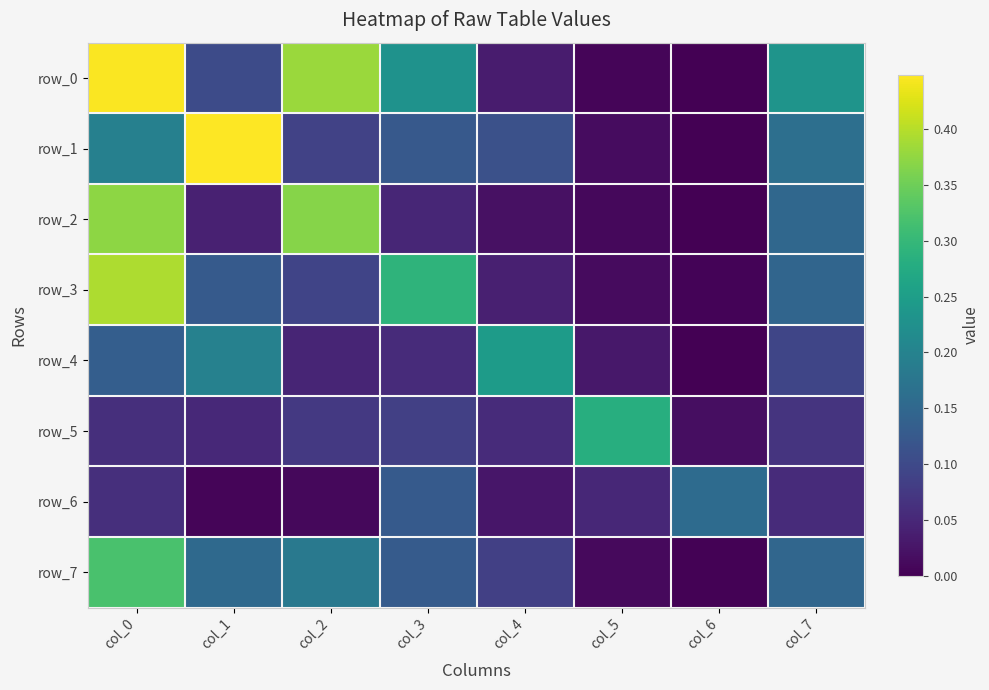

At how many categories does at least one series exceed 0?

8